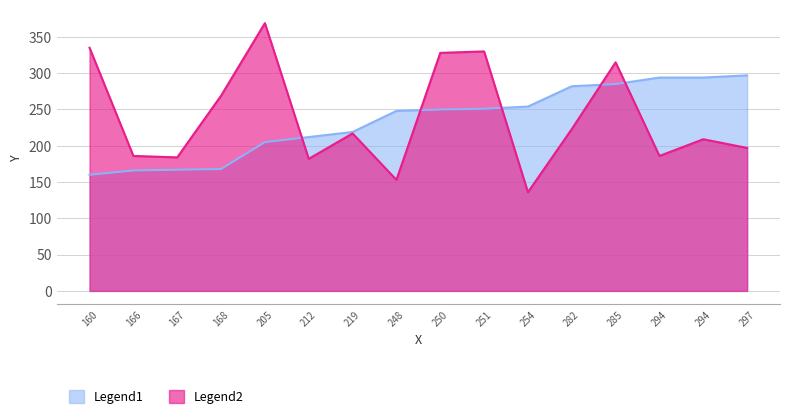

What are all the series names shown in the legend?

Legend1, Legend2